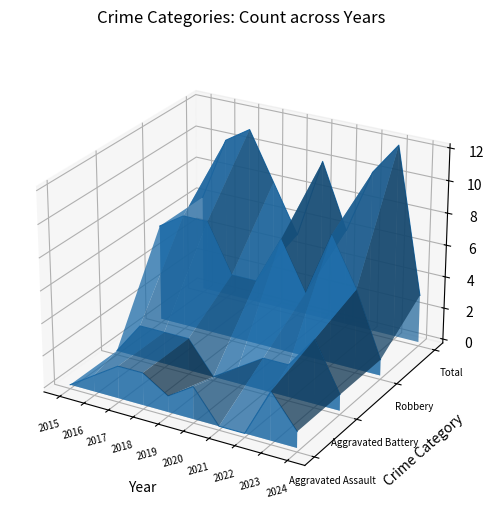

Is it true that Robbery equals -0.0 at 2019?

False